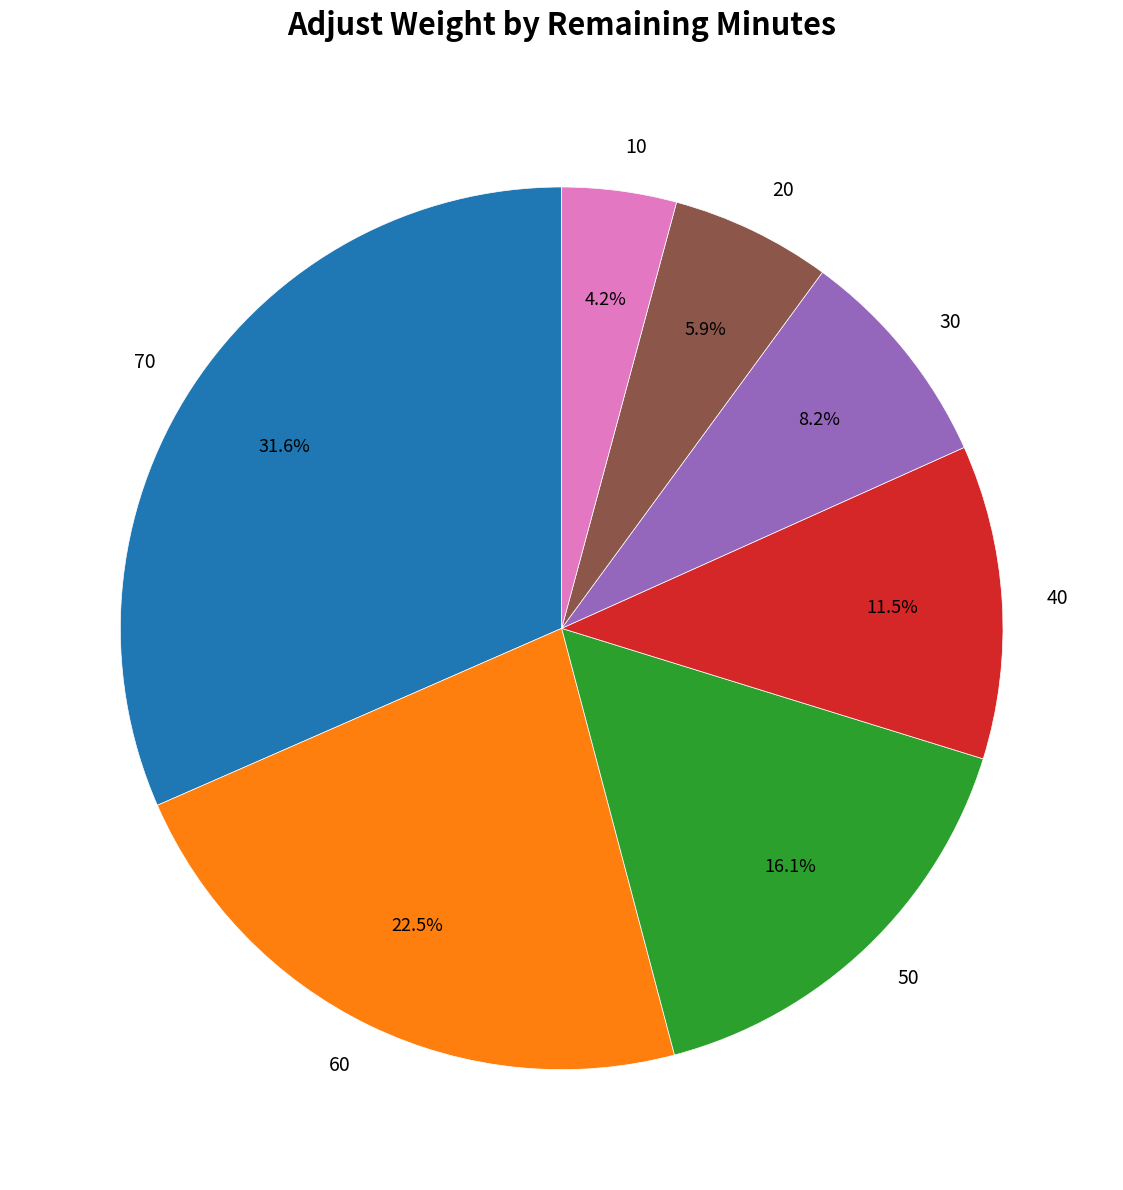

Which has a higher value, 30 or 50?

50